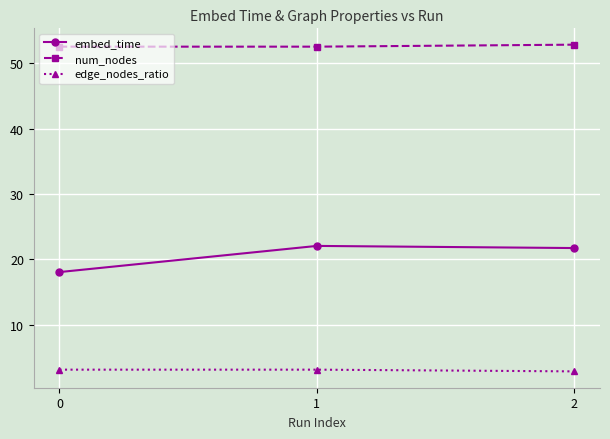

True or false: num_nodes has a value of 52.8 at 2.

True